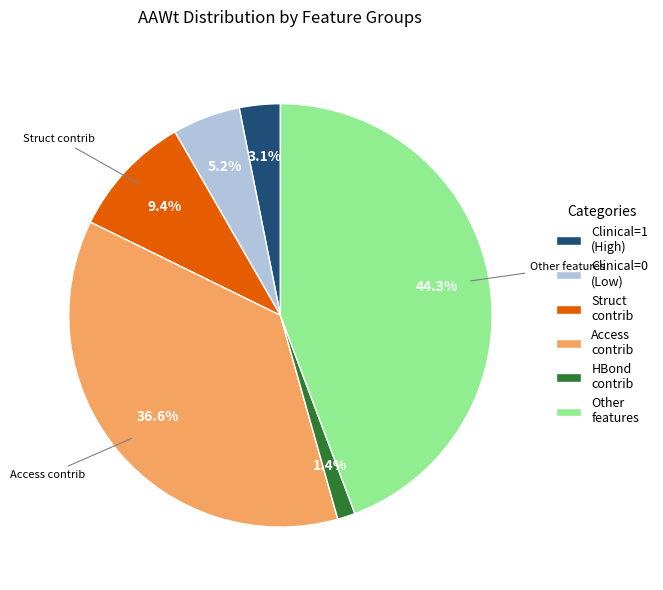

Is there a majority slice in this chart?

No